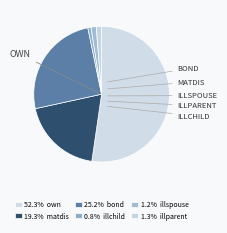

To the nearest percent, what is the average slice percentage?

17%